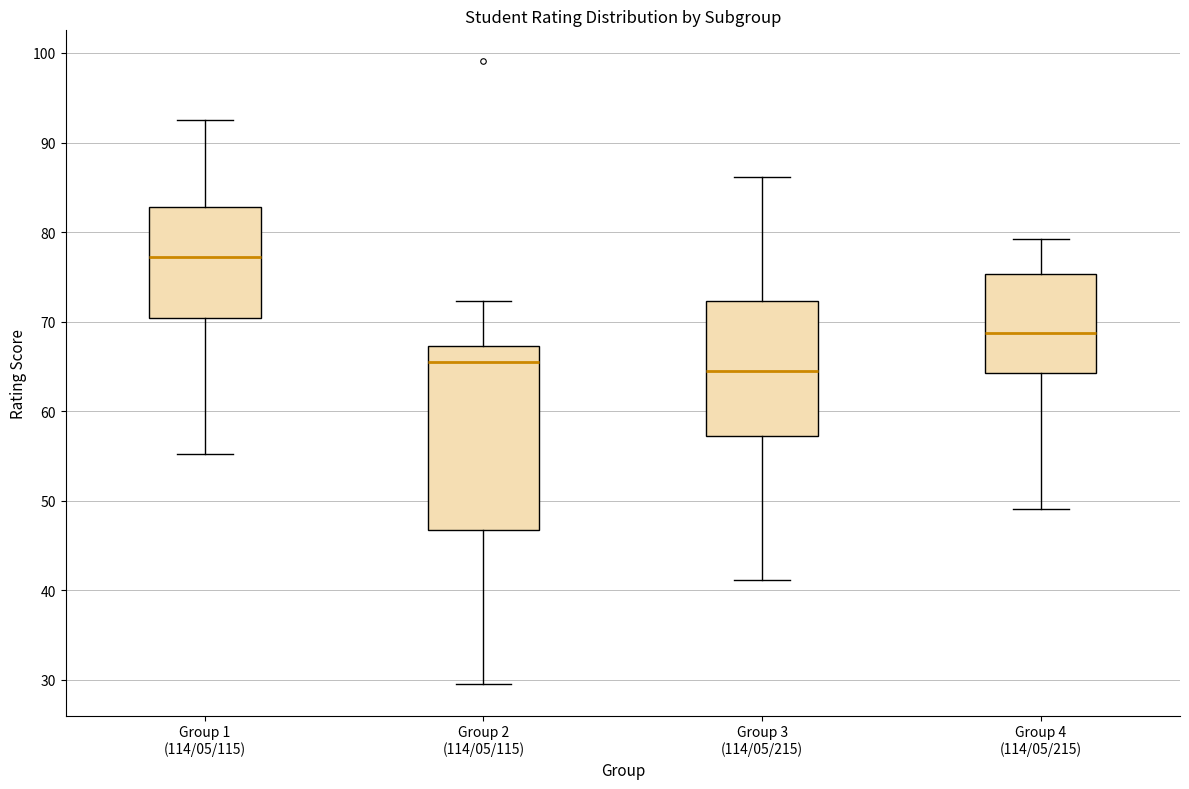

Reading left to right, read every box against the y-axis: the position of its median line, the range the box covers, and the ends of its whiskers. The values are not printed on the chart, so give them approximately, as read against the axis.

Group 1 (114/05/115): median 77, box 70 to 83, whiskers 55 to 93
Group 2 (114/05/115): median 65, box 47 to 67, whiskers 29 to 72
Group 3 (114/05/215): median 64, box 57 to 72, whiskers 41 to 86
Group 4 (114/05/215): median 69, box 64 to 75, whiskers 49 to 79